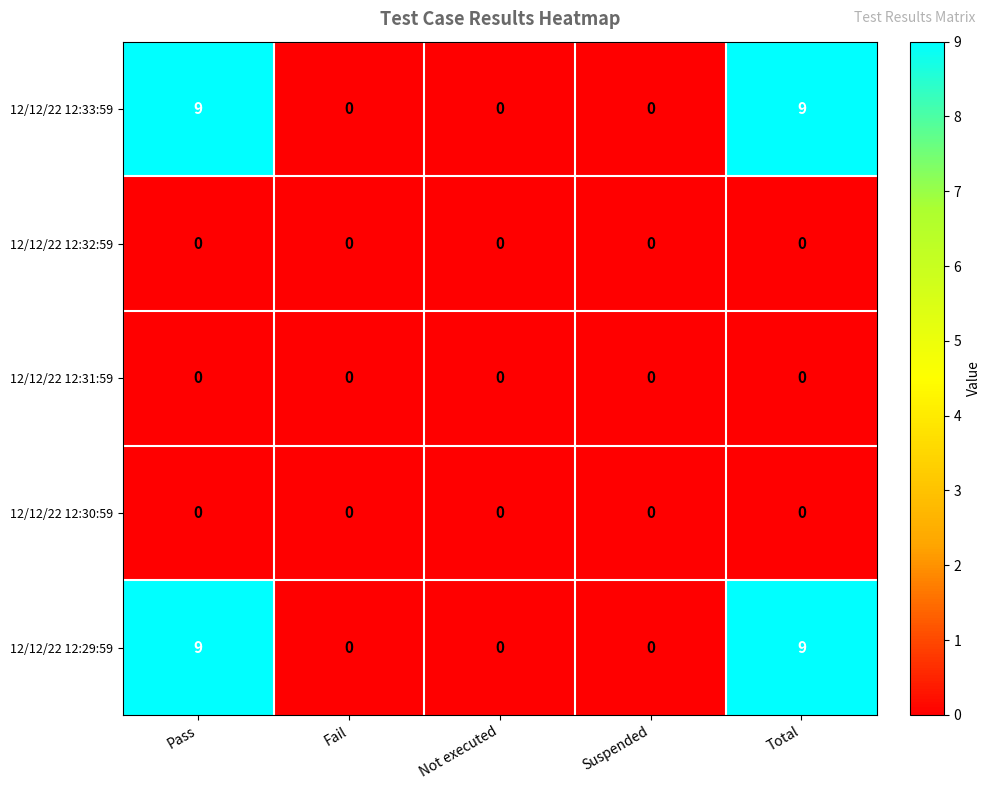

What is the maximum value for 12/12/22 12:29:59?

9